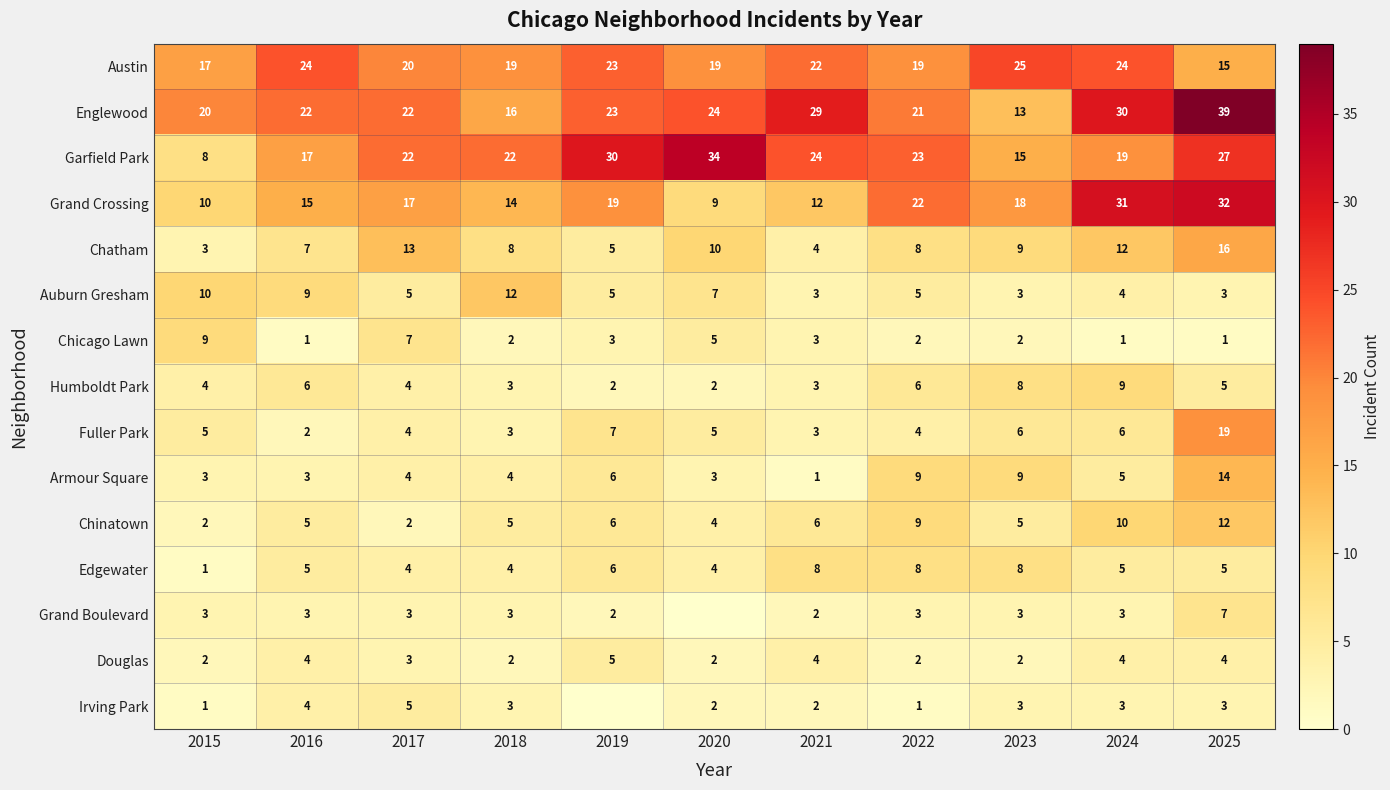

What is the sum of the Armour Square values at 2019 and 2021?

7